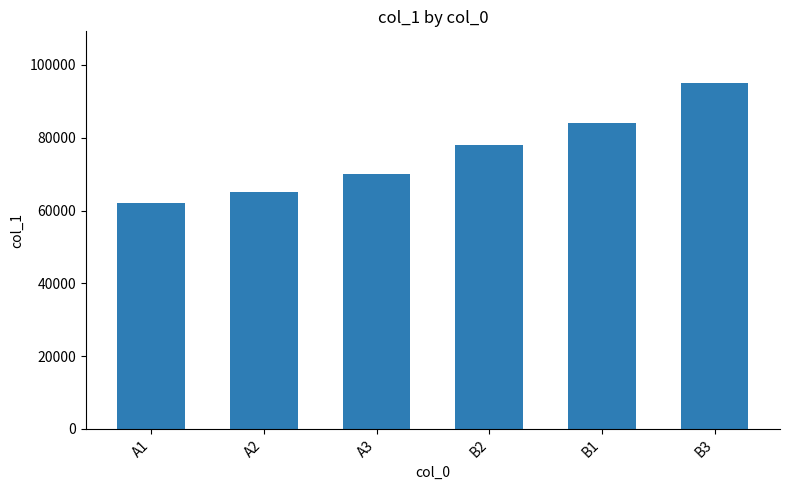

How many data points does each series have?

6